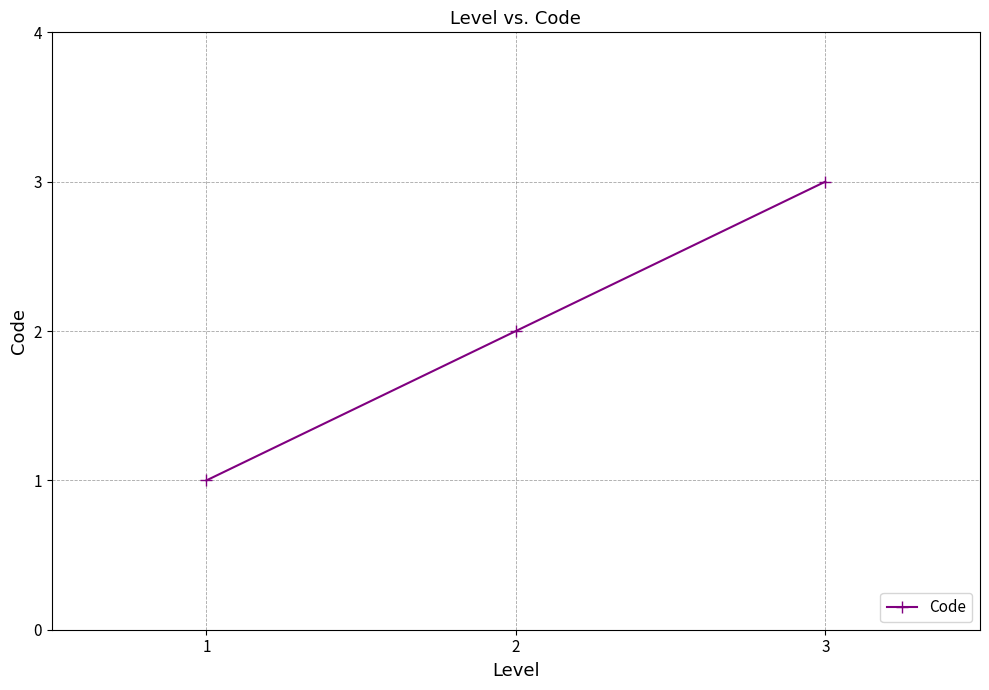

What is the change in value from 2 to 3?

+1